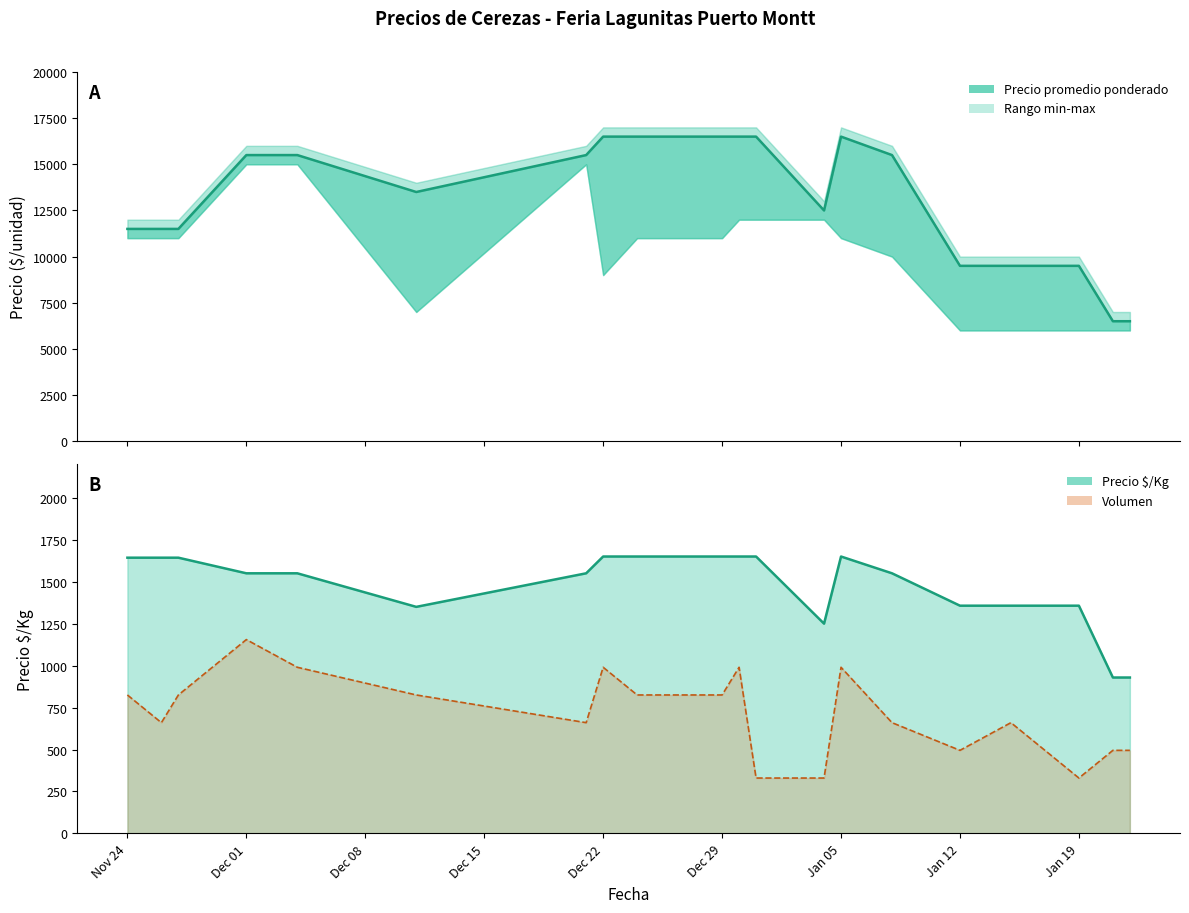

Where is the first local maximum for Volumen?

Dec 01